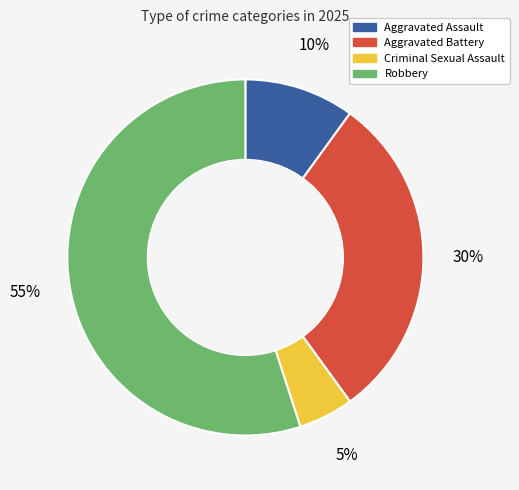

Is there any slice that represents more than half of the pie?

Yes